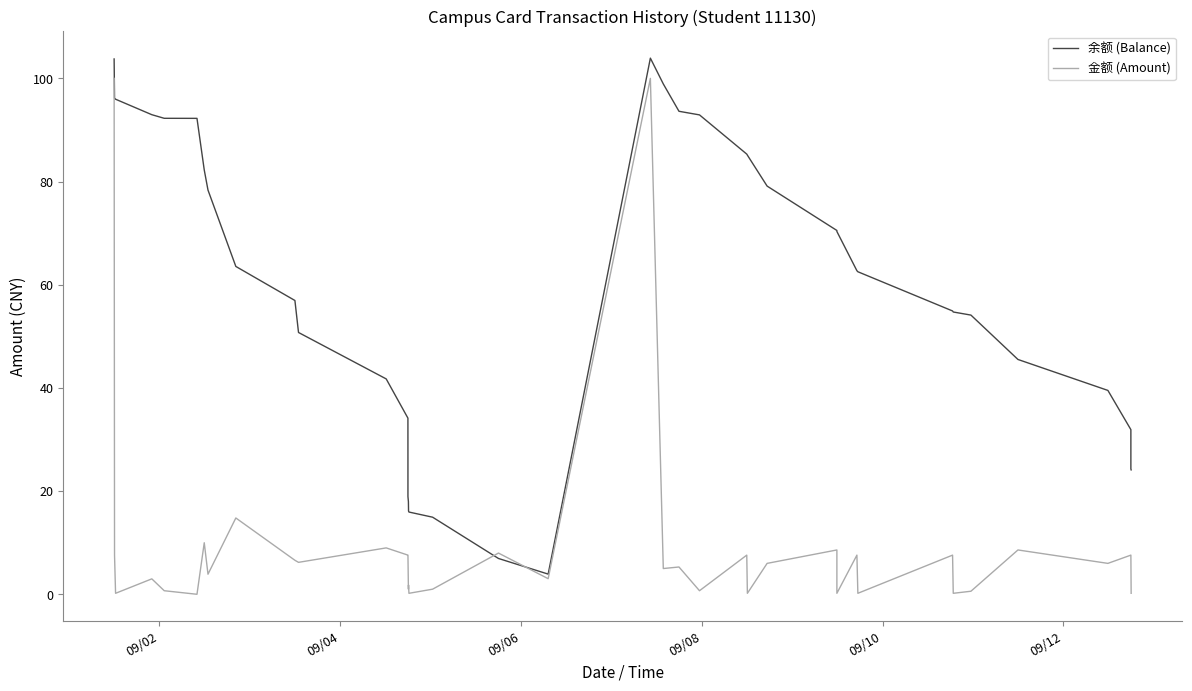

Which series has the largest total across all categories?

余额 (Balance)